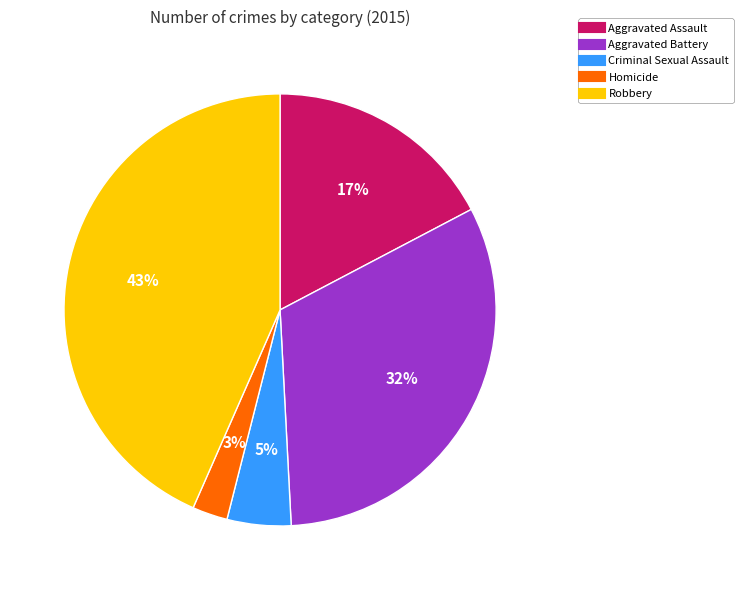

Does Aggravated Battery account for over 50% of the chart?

No